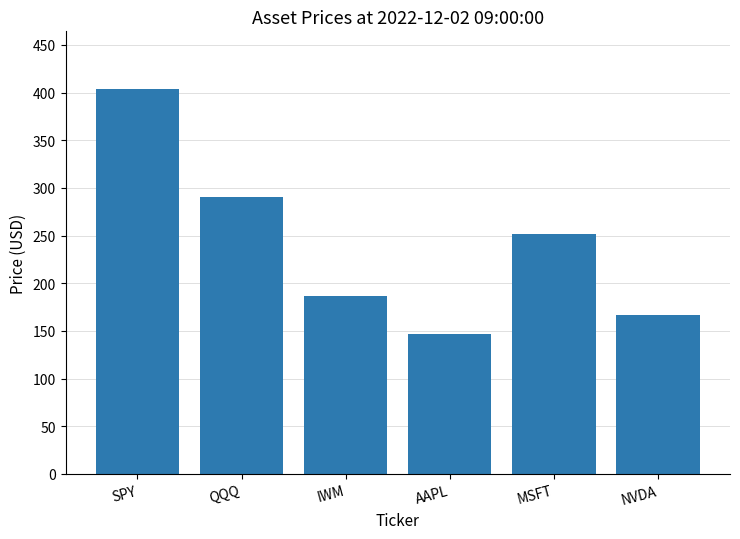

Rank the categories by value from highest to lowest.

SPY, QQQ, MSFT, IWM, NVDA, AAPL